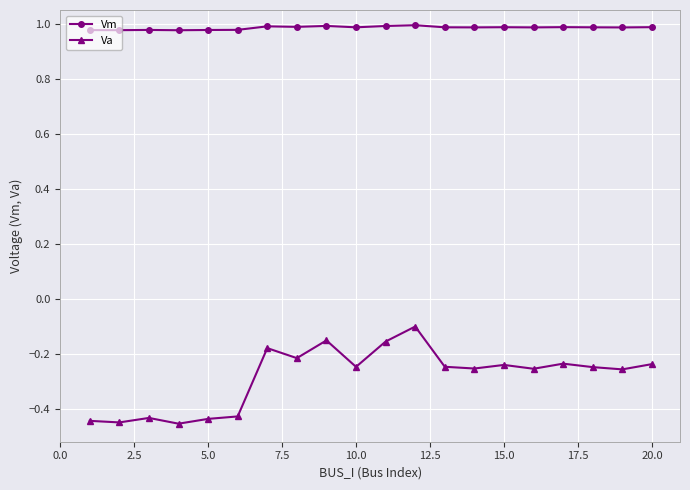

List the series in order of their overall mean, lowest first.

Va, Vm